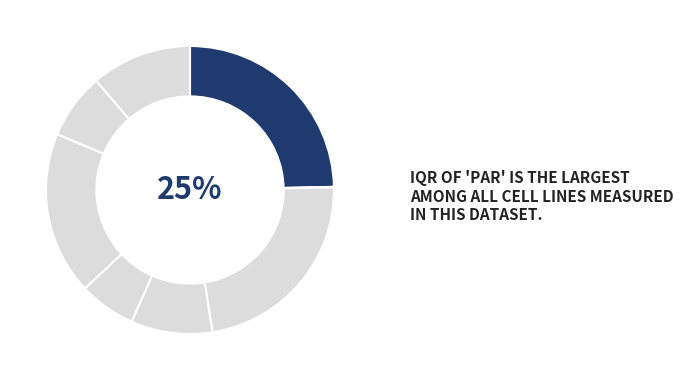

What is the largest slice in the pie chart?

Par